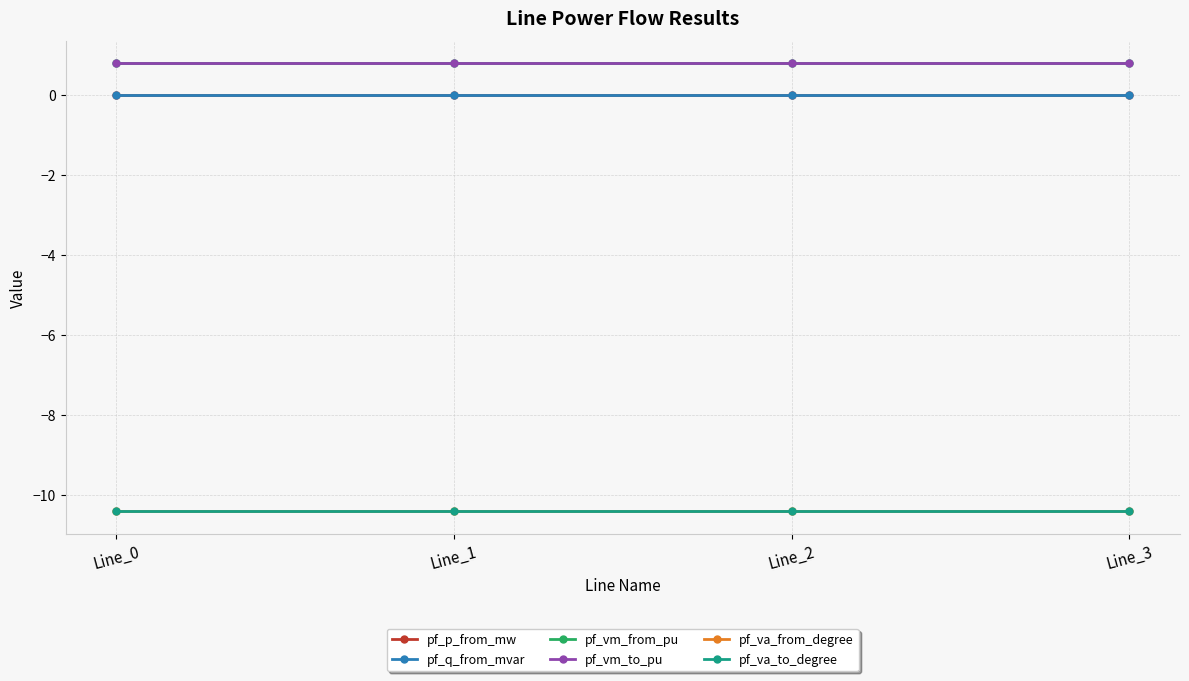

Is this an area chart (filled region under the line)?

No